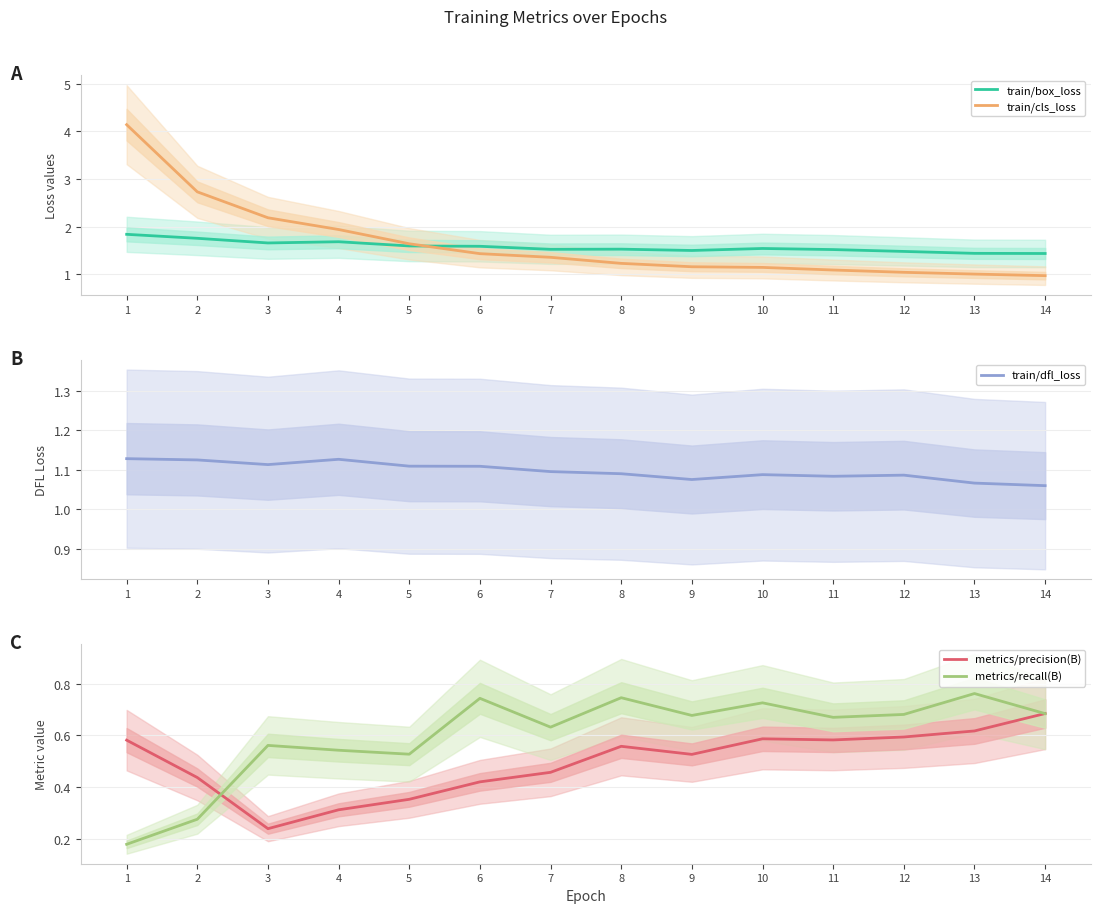

Rank the series at 10 from lowest to highest value.

metrics/precision(B), metrics/recall(B), train/dfl_loss, train/cls_loss, train/box_loss